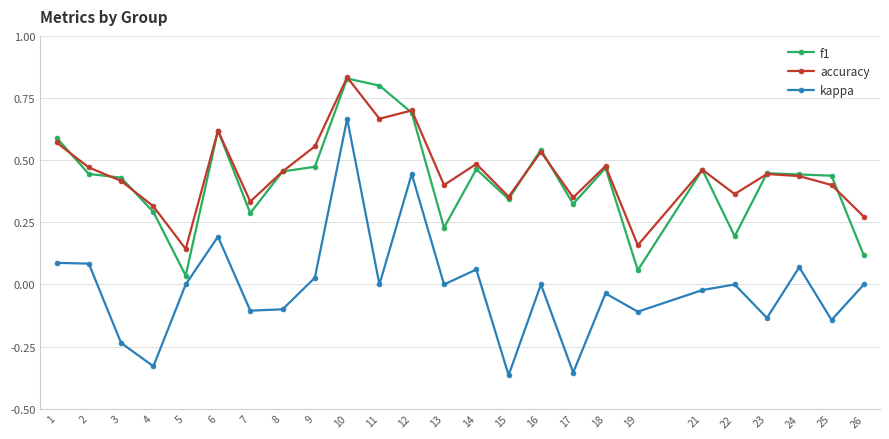

At which category does f1 reach its first local peak?

6